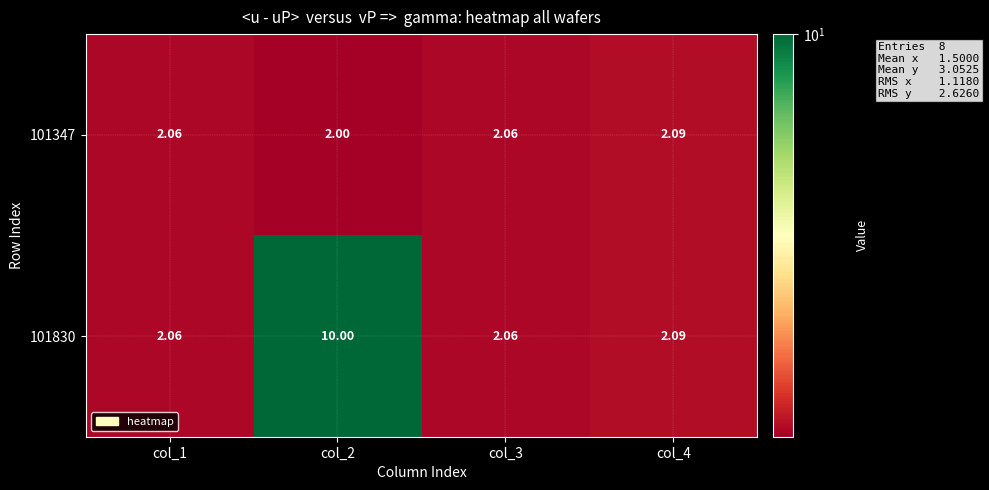

Which label corresponds to the smallest value in the chart?

col_2